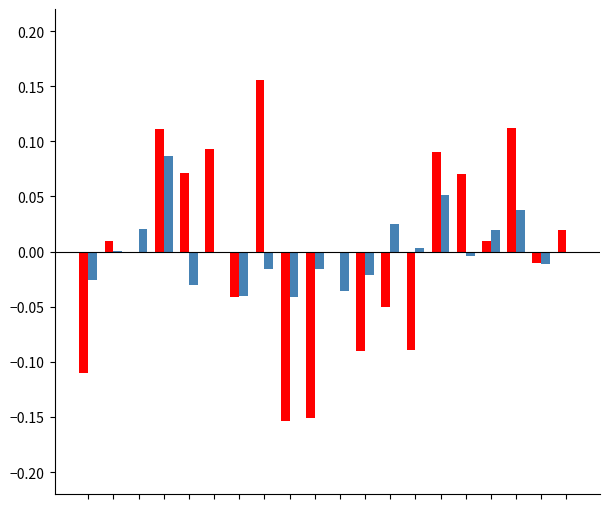

How many groups of bars are there?

20